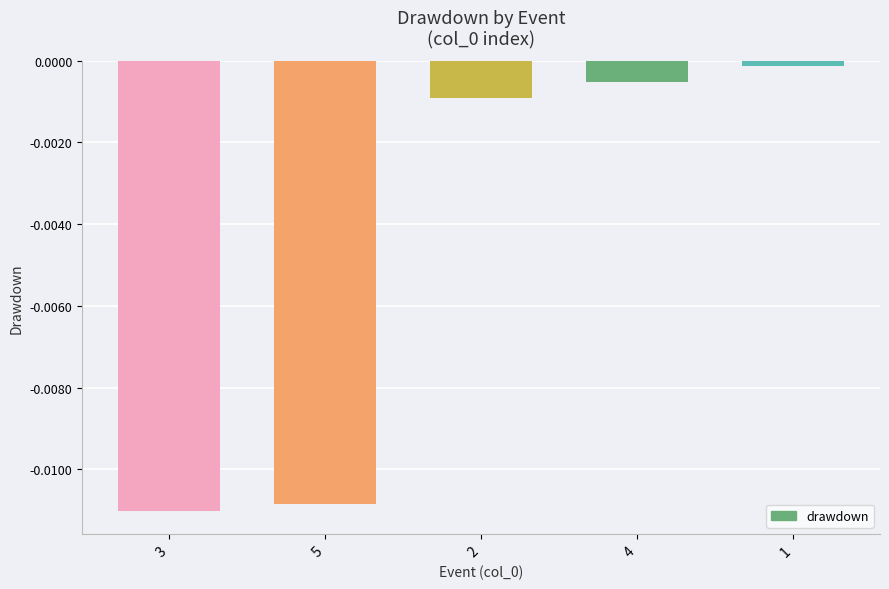

What is the label of the 4th bar from the left?

4